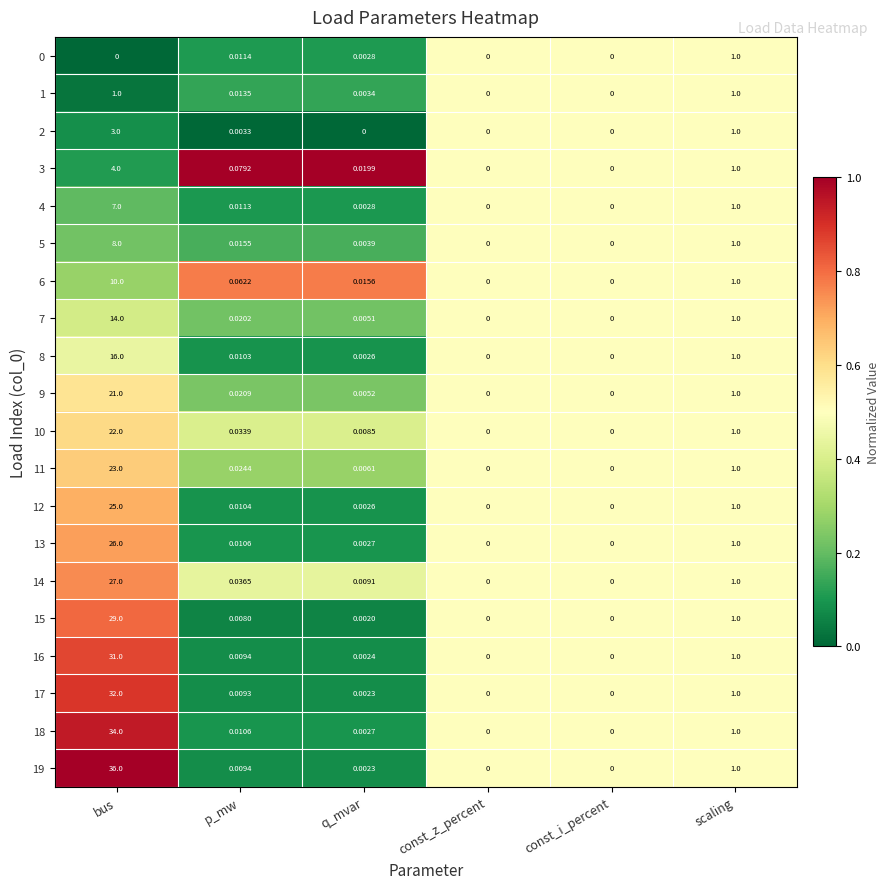

Is the value of 15 at bus greater than the value of 8 at scaling?

Yes